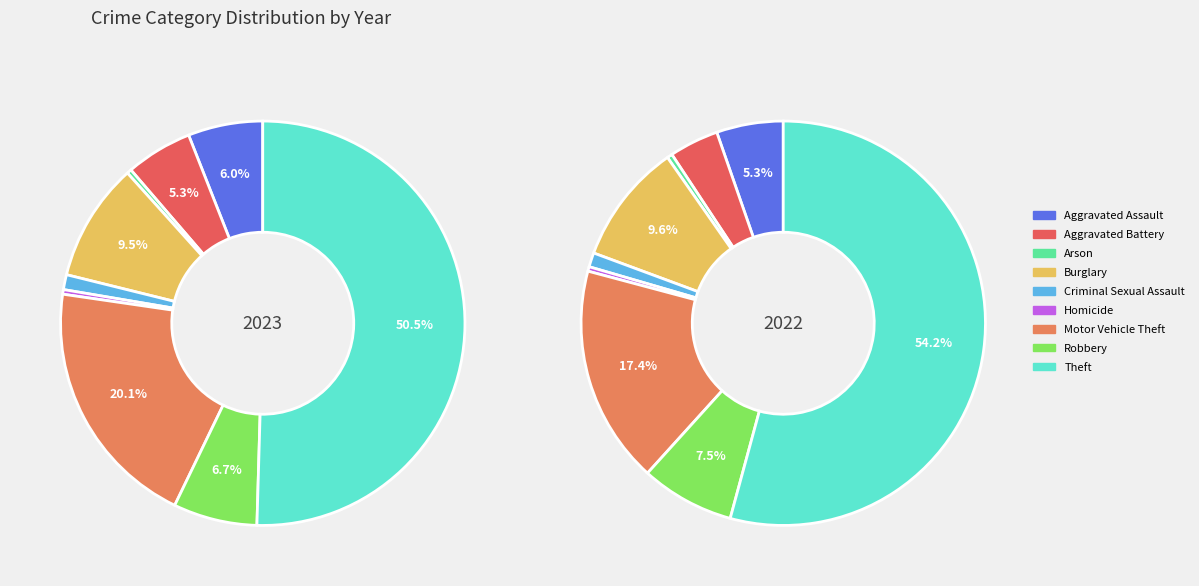

The Theft slice represents 50% of the pie. True or false?

True